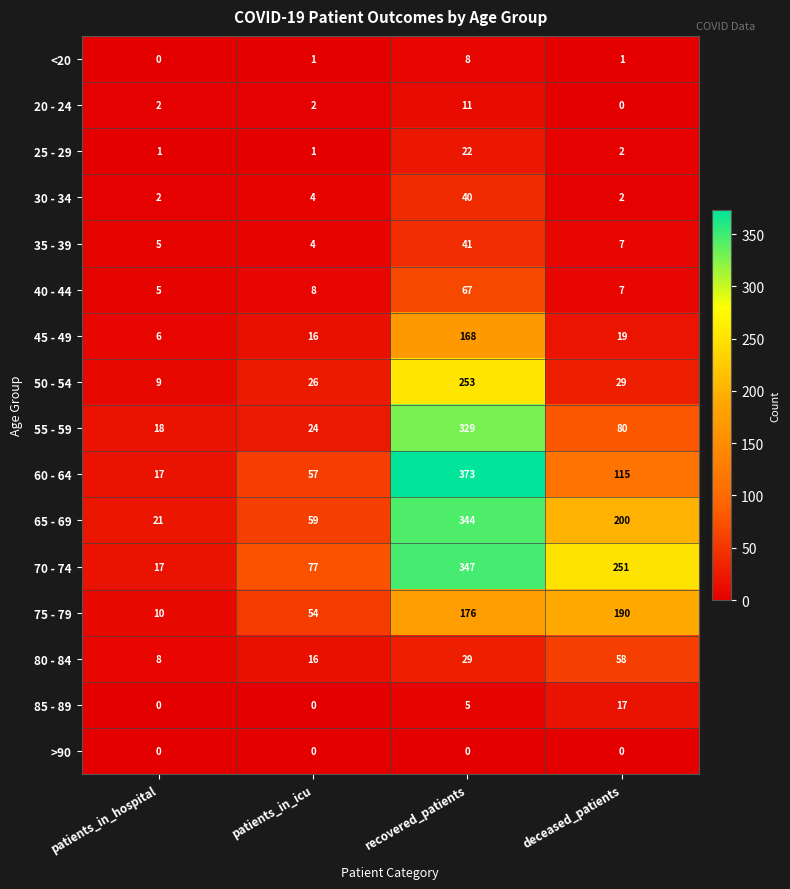

Is it true that 75 - 79 equals 176 at recovered_patients?

True